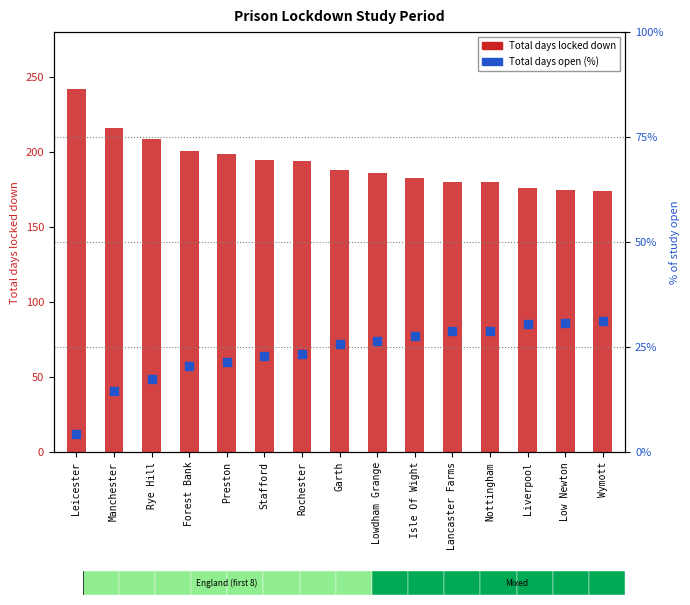

Which series has the widest spread of Y values?

Total days locked down